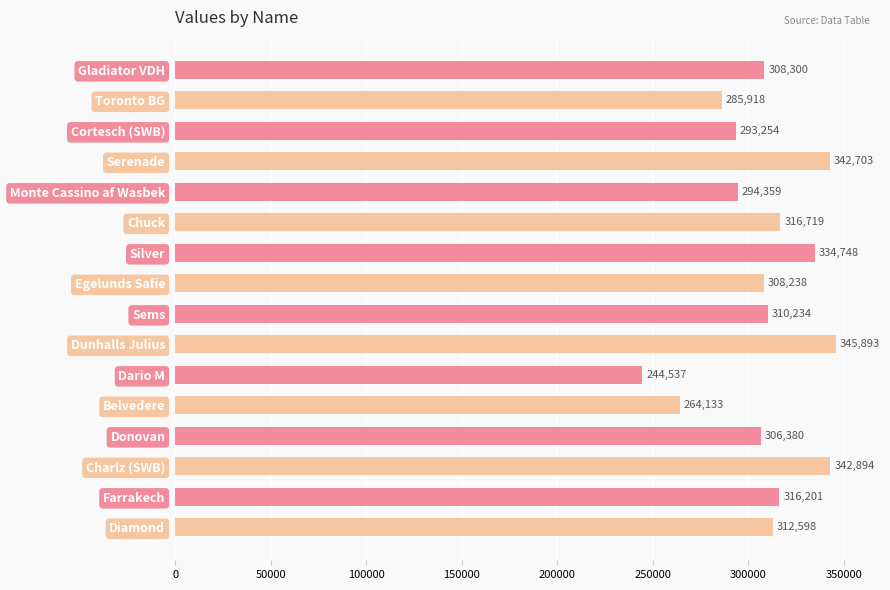

Reading top to bottom, what are all the values shown in this chart?

Gladiator VDH=308300	Toronto BG=285918	Cortesch (SWB)=293254	Serenade=342703	Monte Cassino af Wasbek=294359	Chuck=316719	Silver=334748	Egelunds Safie=308238	Sems=310234	Dunhalls Julius=345893	Dario M=244537	Belvedere=264133	Donovan=306380	Charlz (SWB)=342894	Farrakech=316201	Diamond=312598